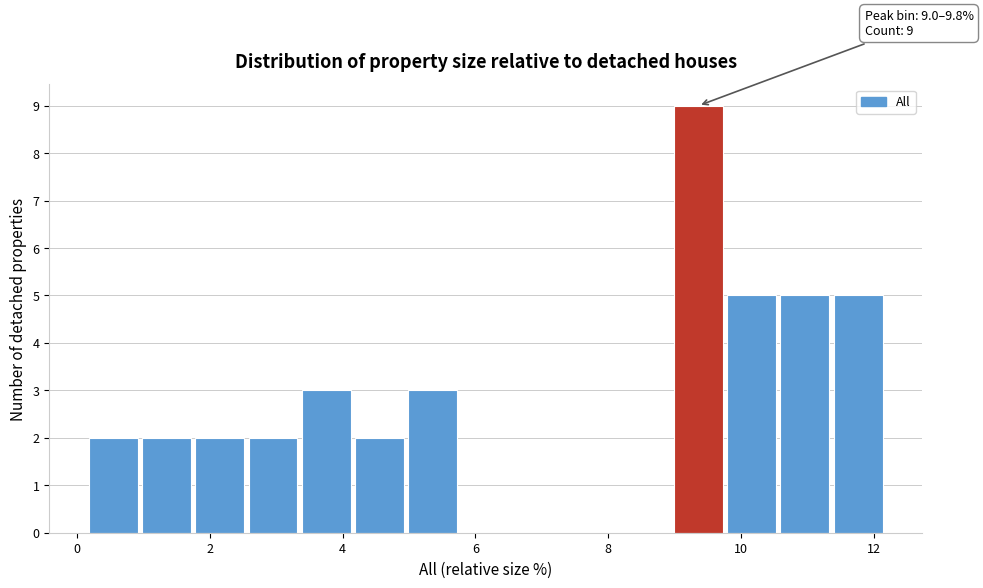

Over which range of the x-axis is the bar tallest?

9.0 to 9.8